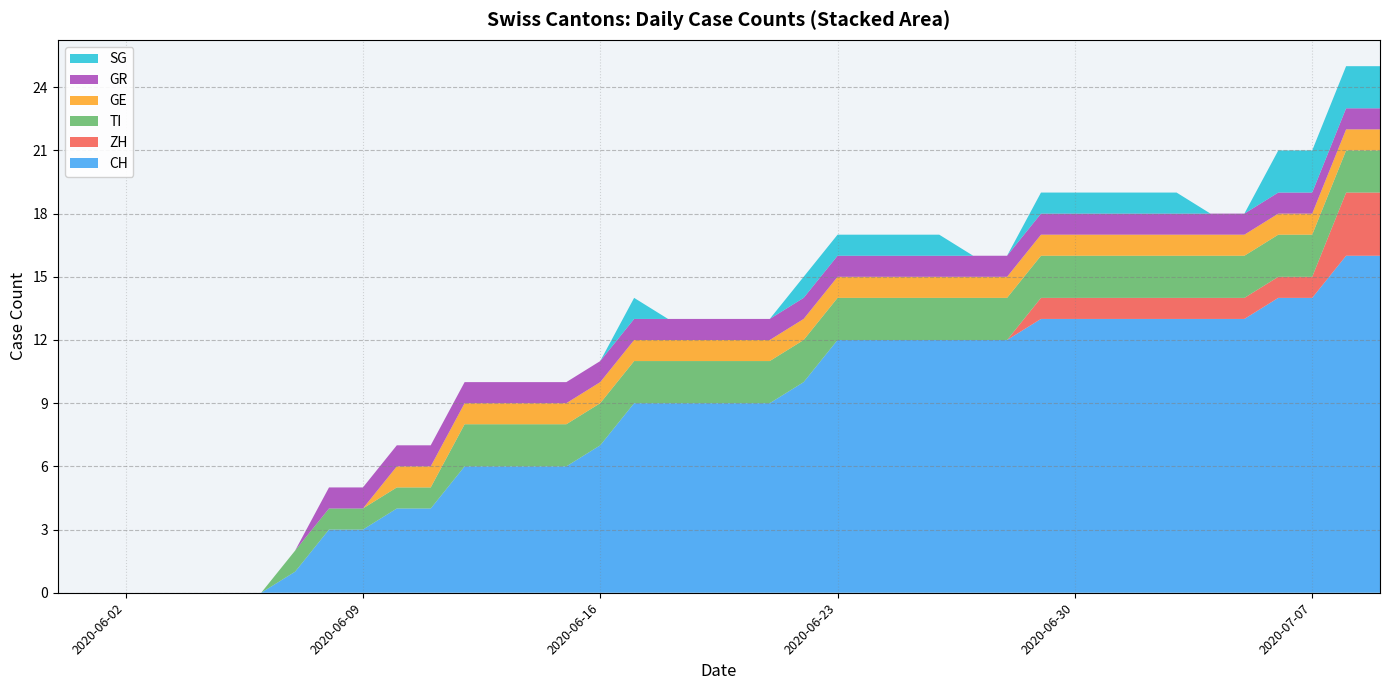

Reading right to left, what are all the values shown in this chart?

CH: 39=16	38=16	37=14	36=14	35=13	34=13	33=13	32=13	31=13	30=13	29=13	28=12	27=12	26=12	25=12	24=12	23=12	22=10	21=9	20=9	19=9	18=9	17=9	16=7	15=6	14=6	13=6	12=6	11=4	10=4	9=3	8=3	7=1	6=0	5=0	4=0	3=0	2=0	1=0	0=0
ZH: 39=3	38=3	37=1	36=1	35=1	34=1	33=1	32=1	31=1	30=1	29=1	28=0	27=0	26=0	25=0	24=0	23=0	22=0	21=0	20=0	19=0	18=0	17=0	16=0	15=0	14=0	13=0	12=0	11=0	10=0	9=0	8=0	7=0	6=0	5=0	4=0	3=0	2=0	1=0	0=0
TI: 39=2	38=2	37=2	36=2	35=2	34=2	33=2	32=2	31=2	30=2	29=2	28=2	27=2	26=2	25=2	24=2	23=2	22=2	21=2	20=2	19=2	18=2	17=2	16=2	15=2	14=2	13=2	12=2	11=1	10=1	9=1	8=1	7=1	6=0	5=0	4=0	3=0	2=0	1=0	0=0
GE: 39=1	38=1	37=1	36=1	35=1	34=1	33=1	32=1	31=1	30=1	29=1	28=1	27=1	26=1	25=1	24=1	23=1	22=1	21=1	20=1	19=1	18=1	17=1	16=1	15=1	14=1	13=1	12=1	11=1	10=1	9=0	8=0	7=0	6=0	5=0	4=0	3=0	2=0	1=0	0=0
GR: 39=1	38=1	37=1	36=1	35=1	34=1	33=1	32=1	31=1	30=1	29=1	28=1	27=1	26=1	25=1	24=1	23=1	22=1	21=1	20=1	19=1	18=1	17=1	16=1	15=1	14=1	13=1	12=1	11=1	10=1	9=1	8=1	7=0	6=0	5=0	4=0	3=0	2=0	1=0	0=0
SG: 39=2	38=2	37=2	36=2	35=0	34=0	33=1	32=1	31=1	30=1	29=1	28=0	27=0	26=1	25=1	24=1	23=1	22=1	21=0	20=0	19=0	18=0	17=1	16=0	15=0	14=0	13=0	12=0	11=0	10=0	9=0	8=0	7=0	6=0	5=0	4=0	3=0	2=0	1=0	0=0